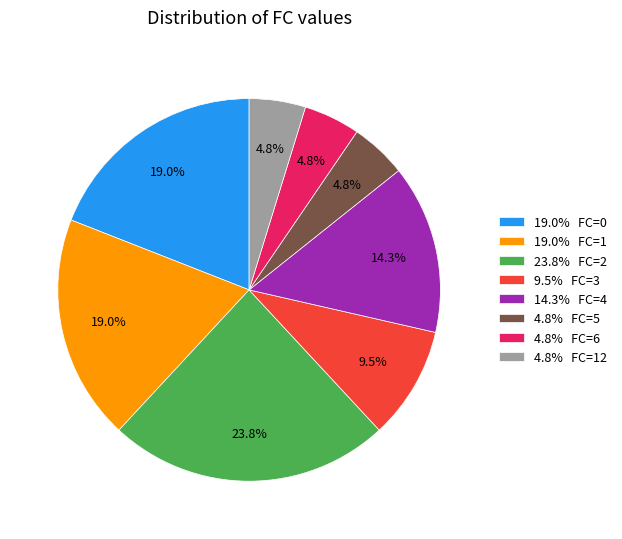

Combined, what portion of the pie is 19.0% FC=1 and 4.8% FC=6?

23.8%